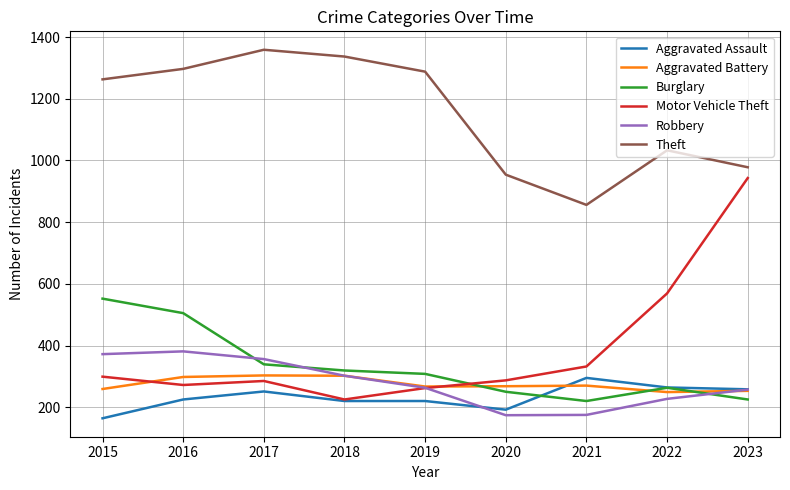

What is the greatest value displayed?

1359